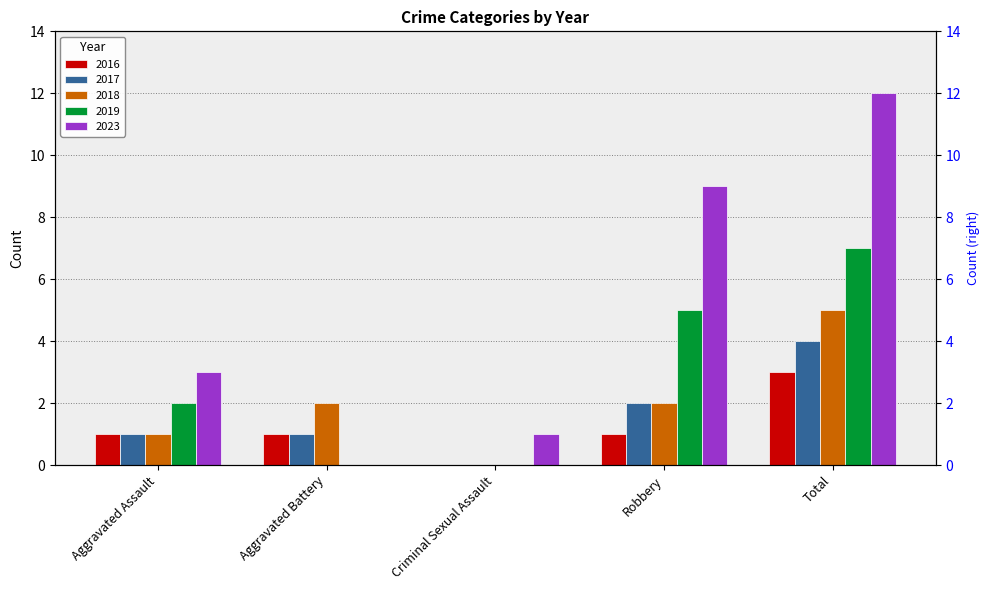

At which label does 2017 first exceed 1?

Robbery